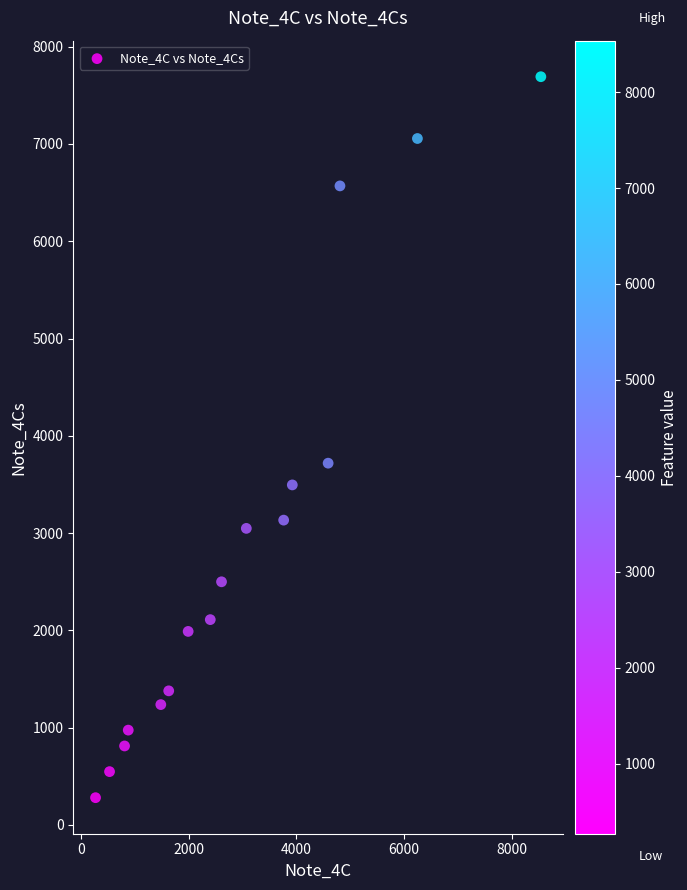

What Y value in the scatter plot is closest to 3985?

3718.5